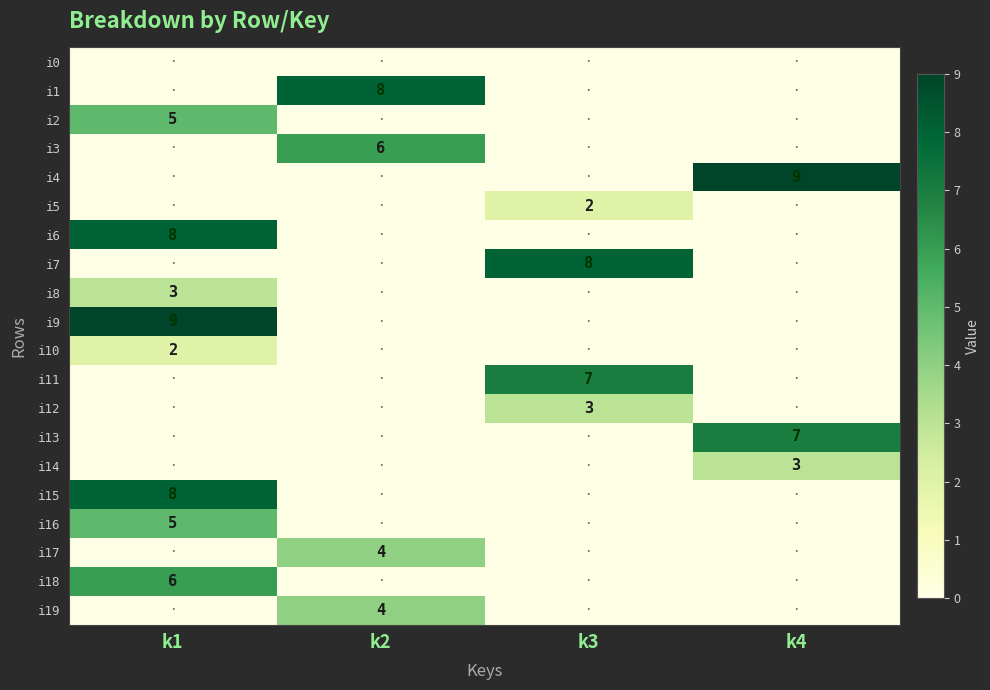

Which category has the lowest value across all series?

k1